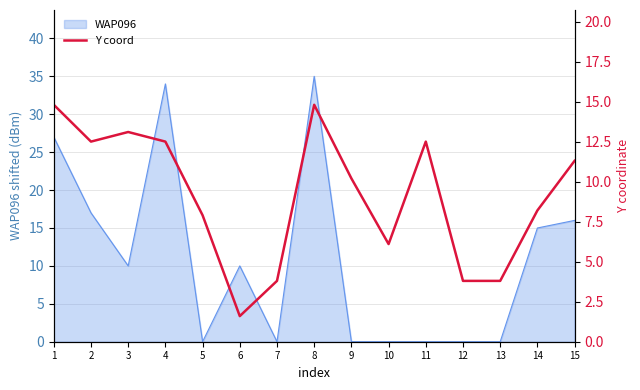

Is it true that the value at 4 is 22.0?

False